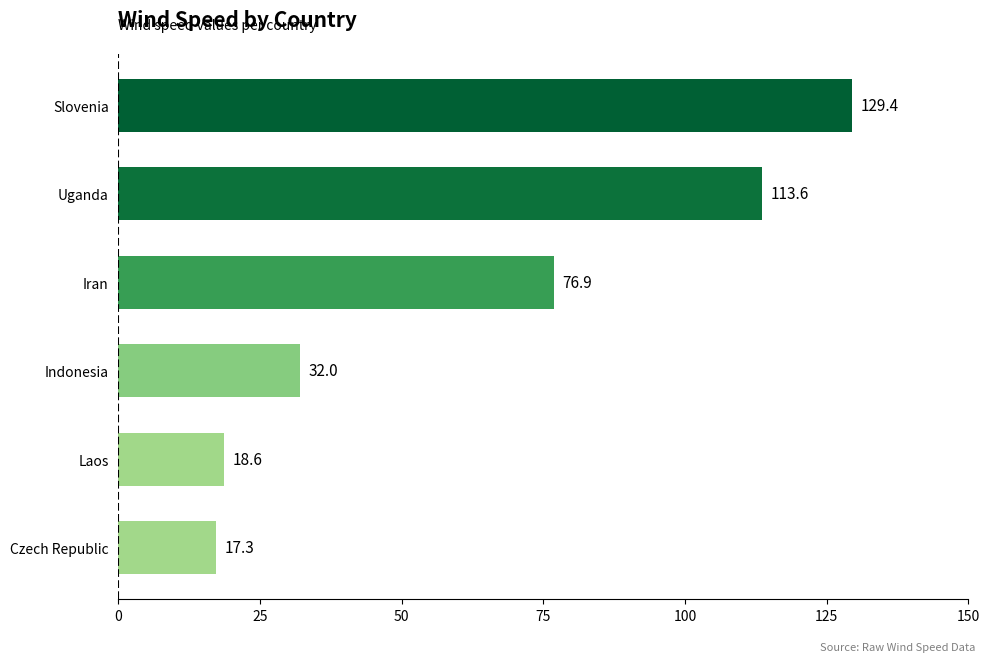

List the labels in order of value, smallest first.

Czech Republic, Laos, Indonesia, Iran, Uganda, Slovenia